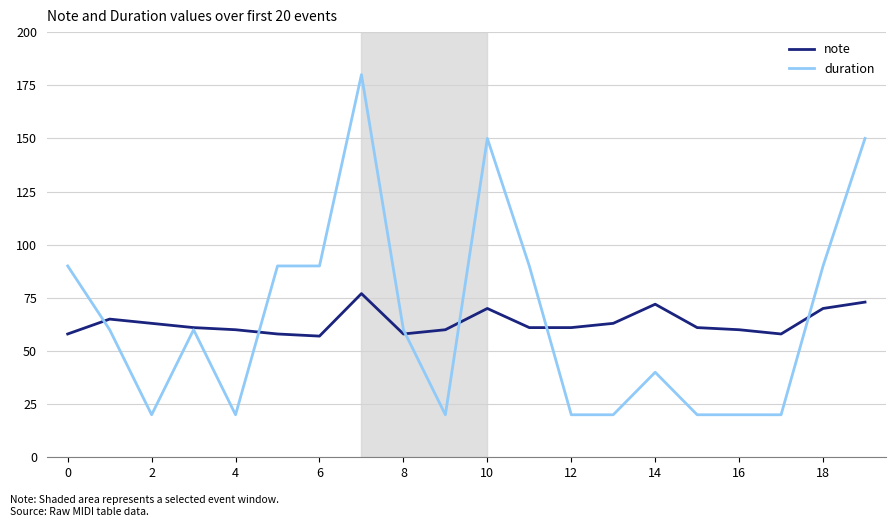

What is the average value of the note series?

63